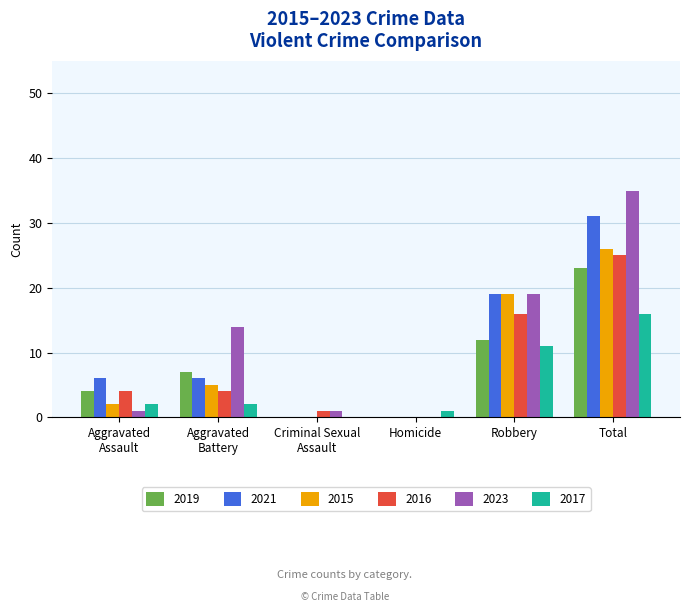

Which label corresponds to the largest value in the chart?

Total